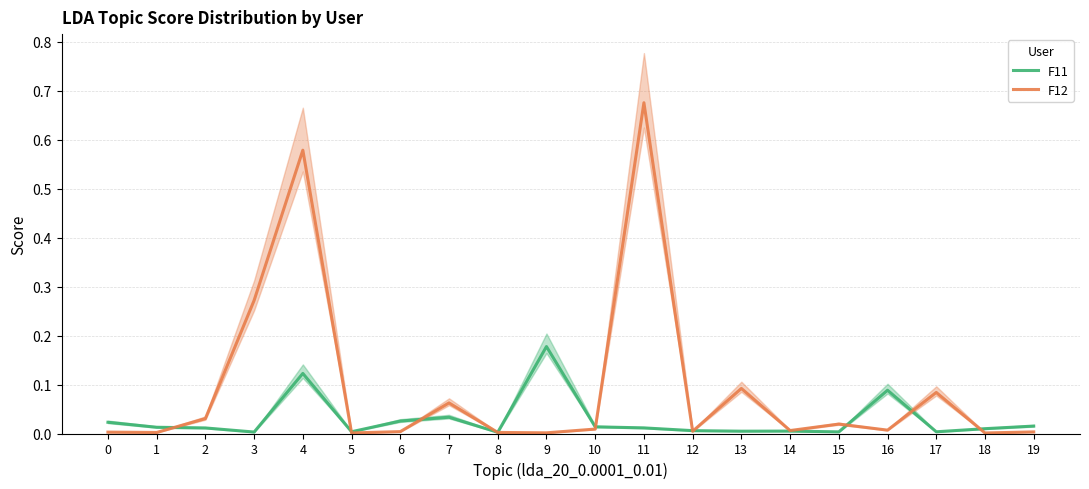

Which series changed the most between 3 and 15?

F12